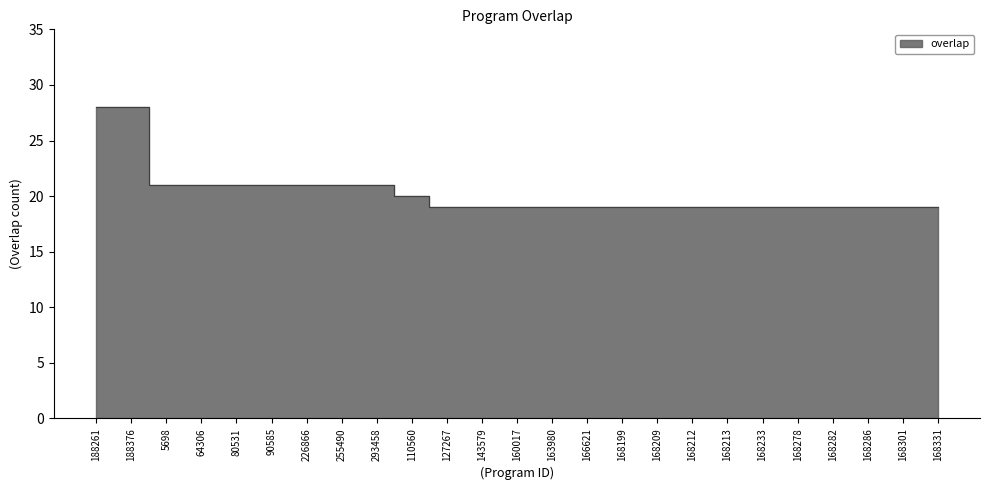

Reading right to left, transcribe all the data shown in this chart.

19	19	19	19	19	19	19	19	19	19	19	19	19	19	19	20	21	21	21	21	21	21	21	28	28